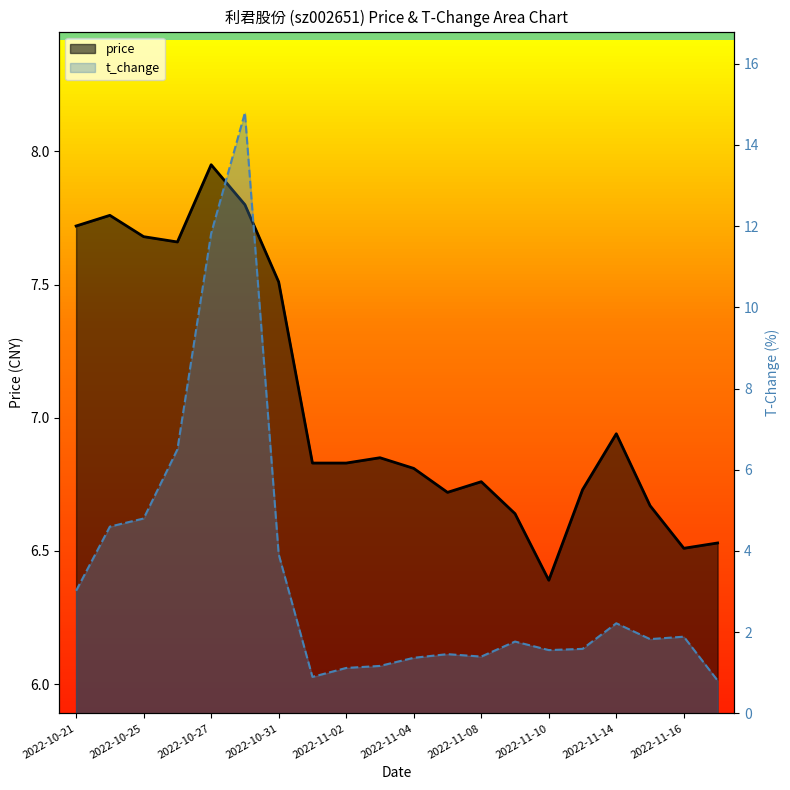

What is the sum of all price values?

141.3